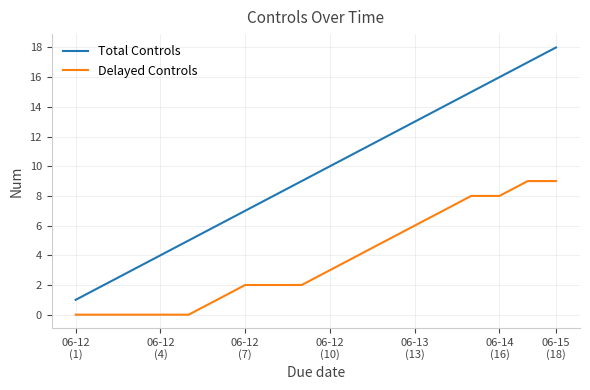

True or false: Delayed Controls and Total Controls cross at least once.

False